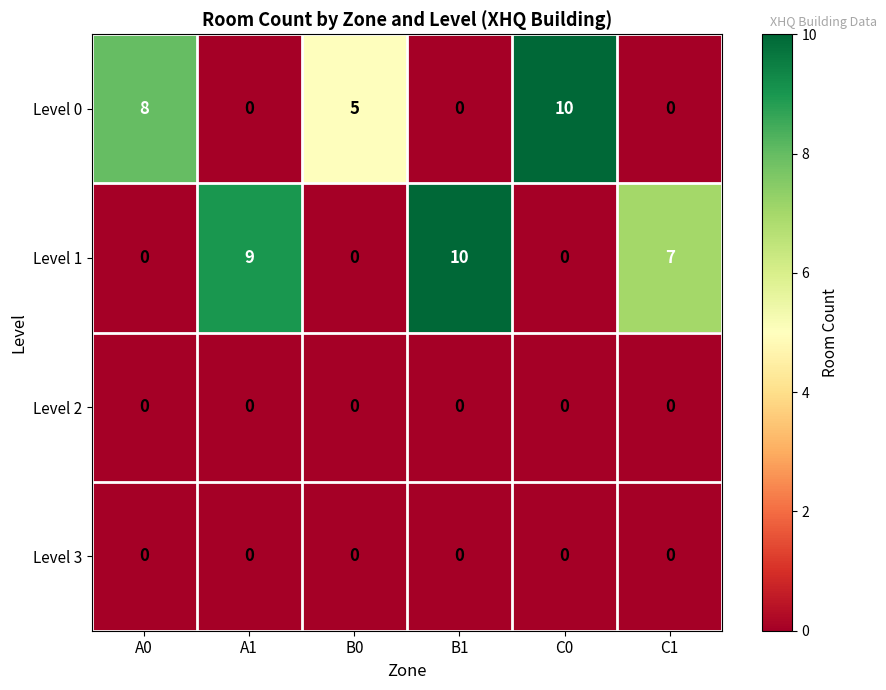

Reading left to right, list all the values displayed in this chart.

Level 0: A0=8	A1=0	B0=5	B1=0	C0=10	C1=0
Level 1: A0=0	A1=9	B0=0	B1=10	C0=0	C1=7
Level 2: A0=0	A1=0	B0=0	B1=0	C0=0	C1=0
Level 3: A0=0	A1=0	B0=0	B1=0	C0=0	C1=0